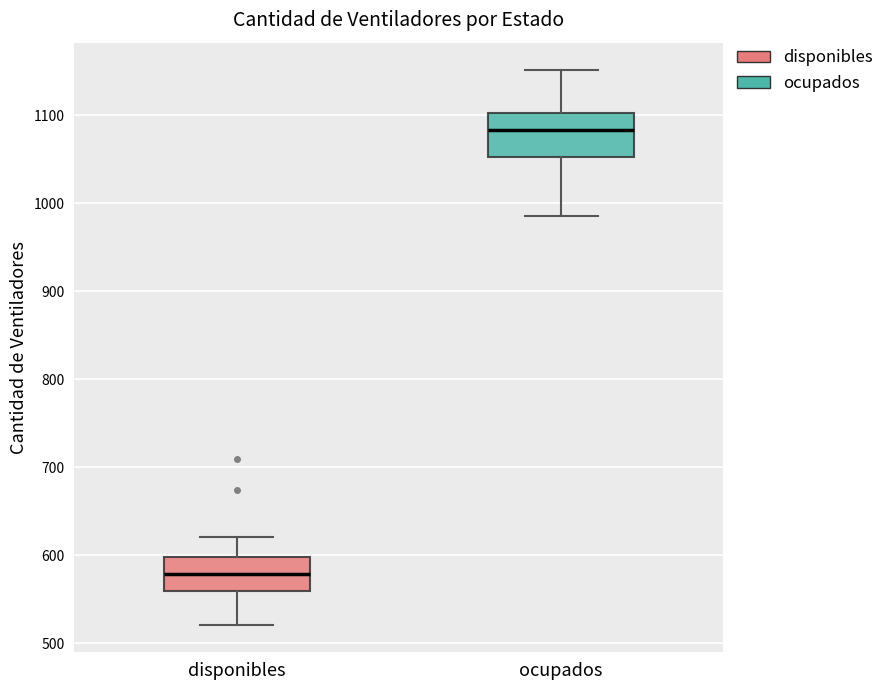

Which box is the tallest, from its lower edge to its upper edge?

ocupados